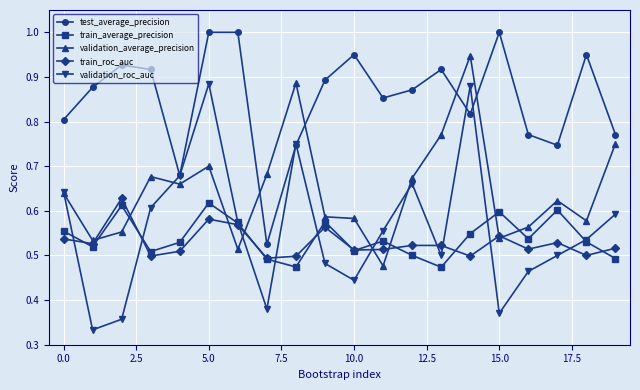

True or false: validation_average_precision has more than 0 interior local peaks.

True